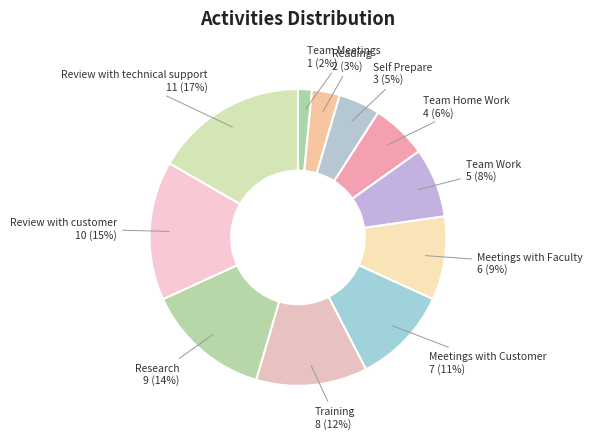

What percentage is the Meetings with Faculty slice, to the nearest percent?

9%